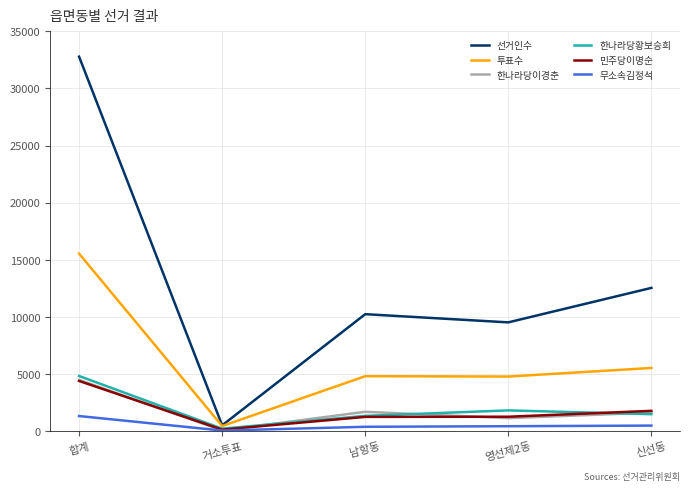

What position from the right is 신선동?

1